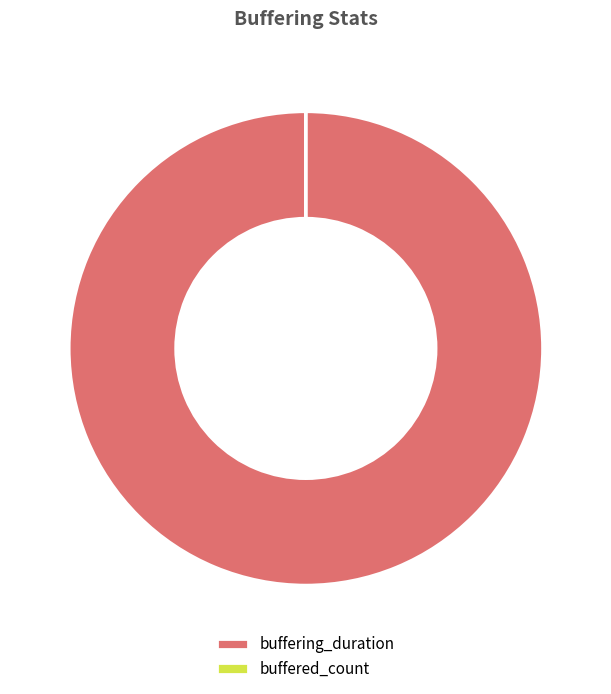

Does buffering_duration account for over 50% of the chart?

Yes